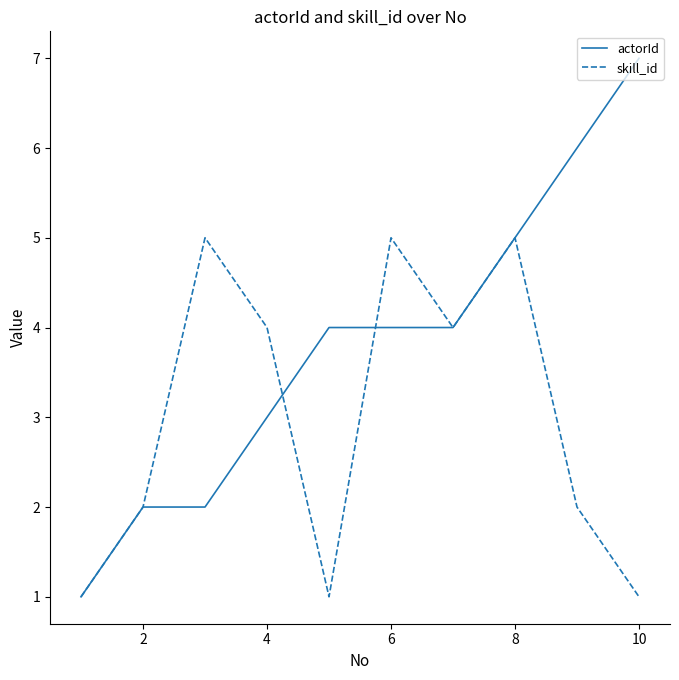

How many values in the skill_id series are below 4?

5